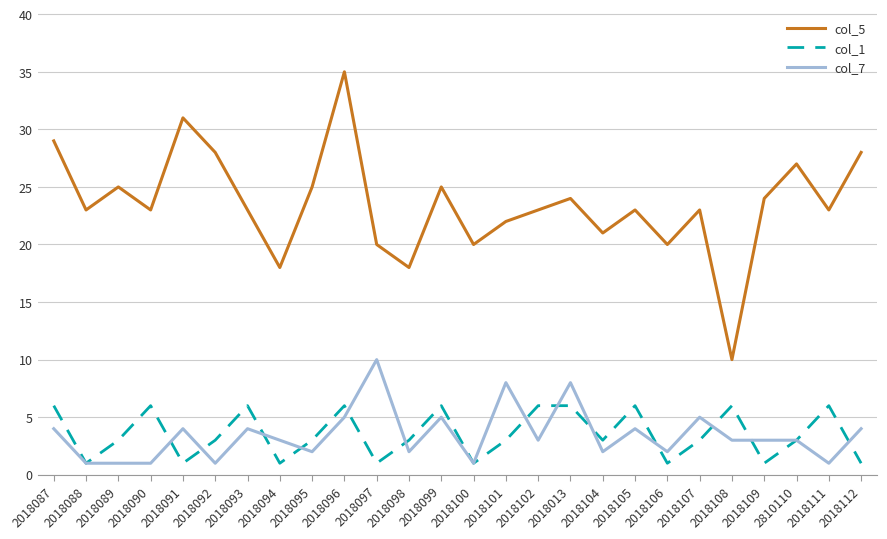

What are all the series names shown in the legend?

col_5, col_1, col_7